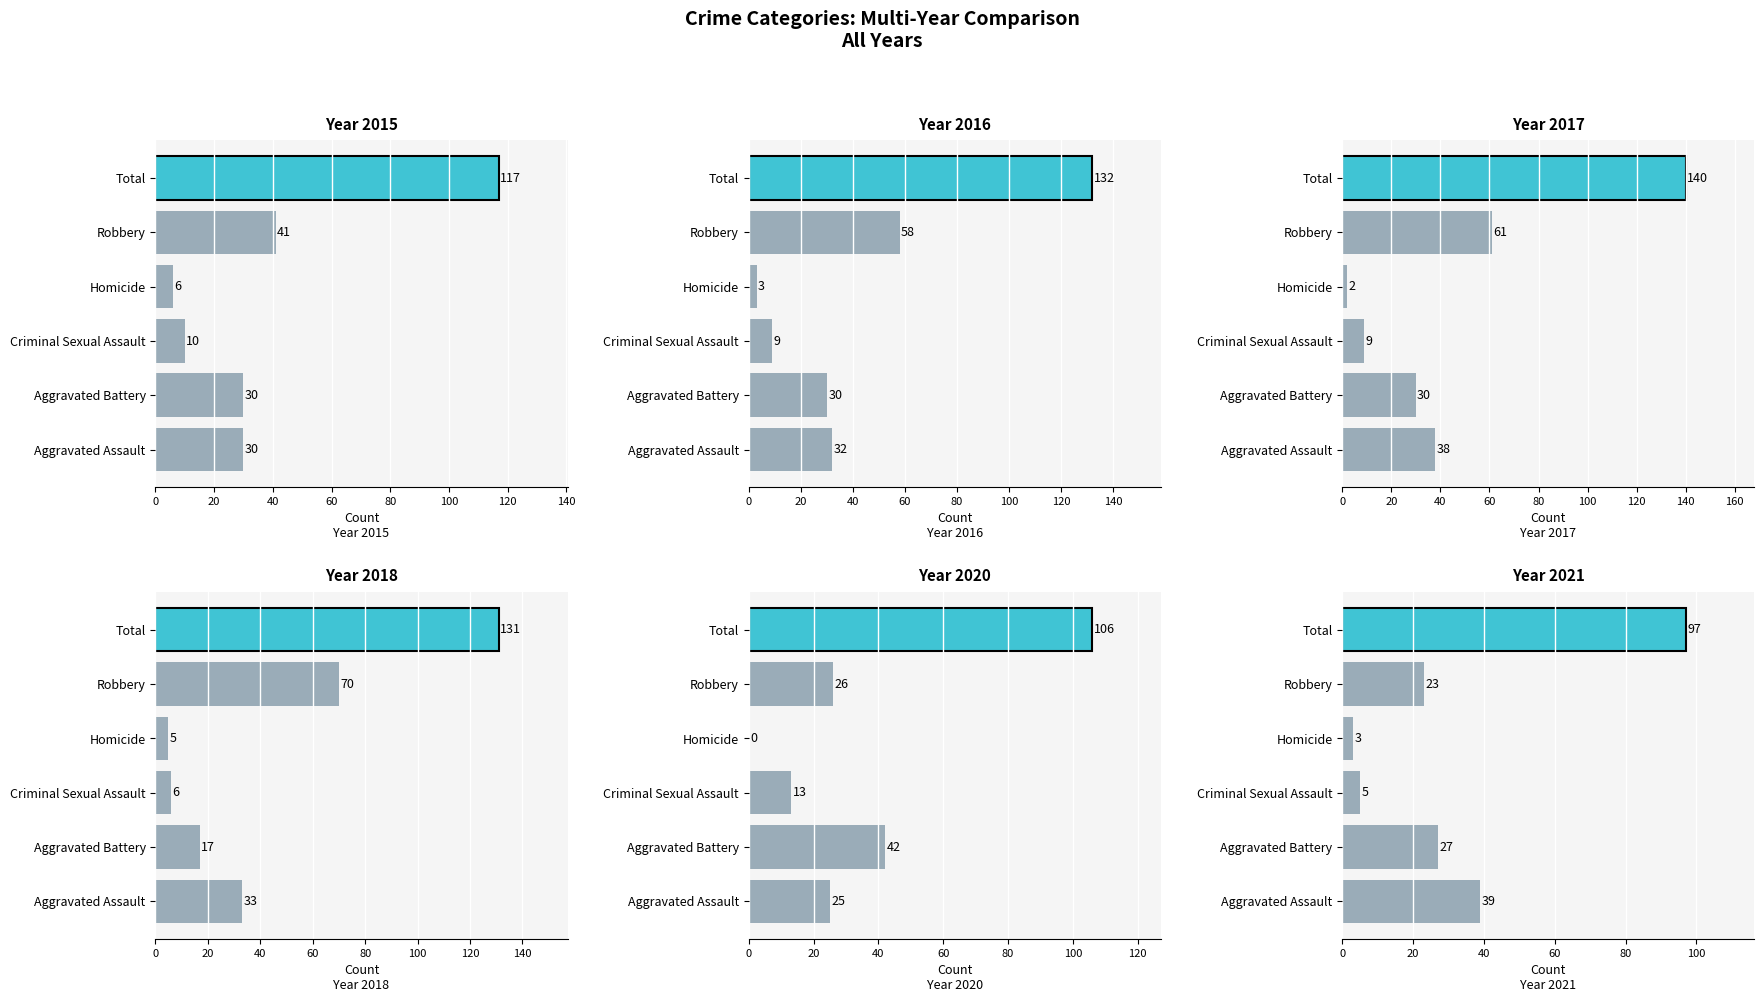

Reading left to right, extract all data points from this chart.

2015: 30	30	10	6	41	117
2016: 32	30	9	3	58	132
2017: 38	30	9	2	61	140
2018: 33	17	6	5	70	131
2020: 25	42	13	0	26	106
2021: 39	27	5	3	23	97